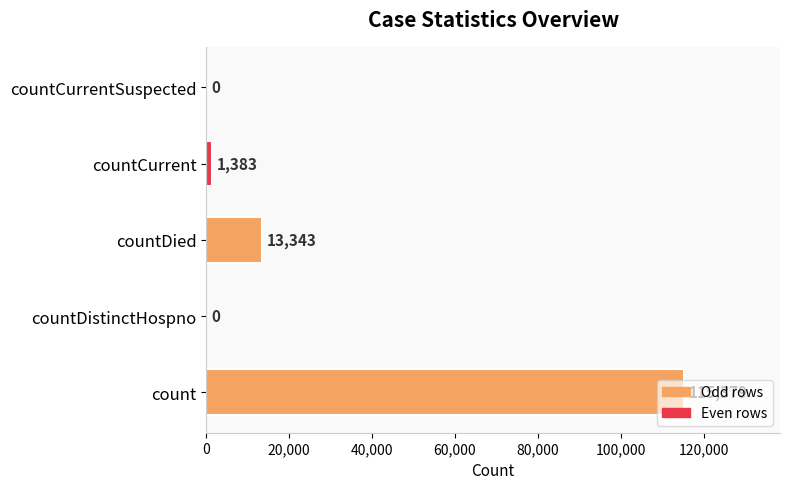

Between countDistinctHospno and countDied, which is larger?

countDied